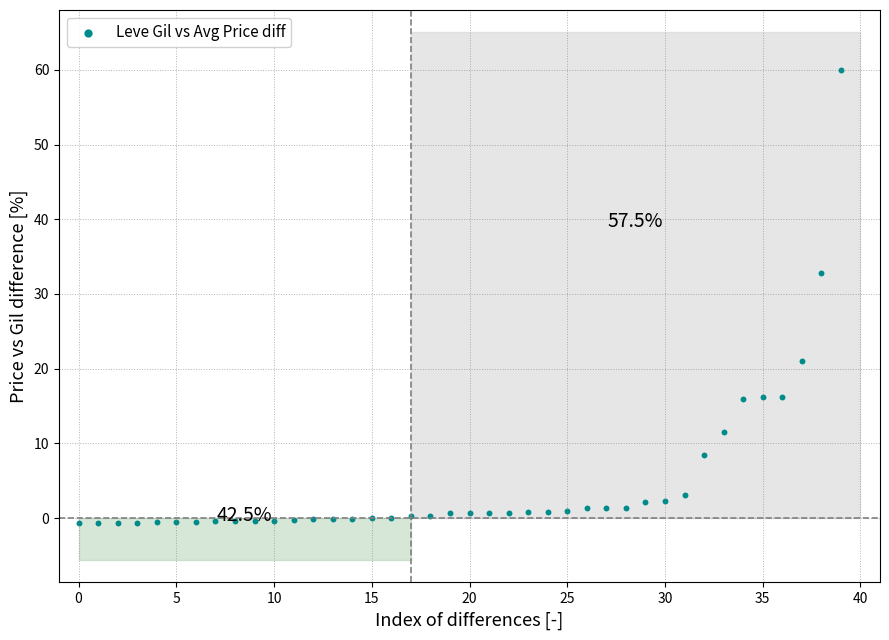

What Y value in the scatter plot is closest to 29?

32.8